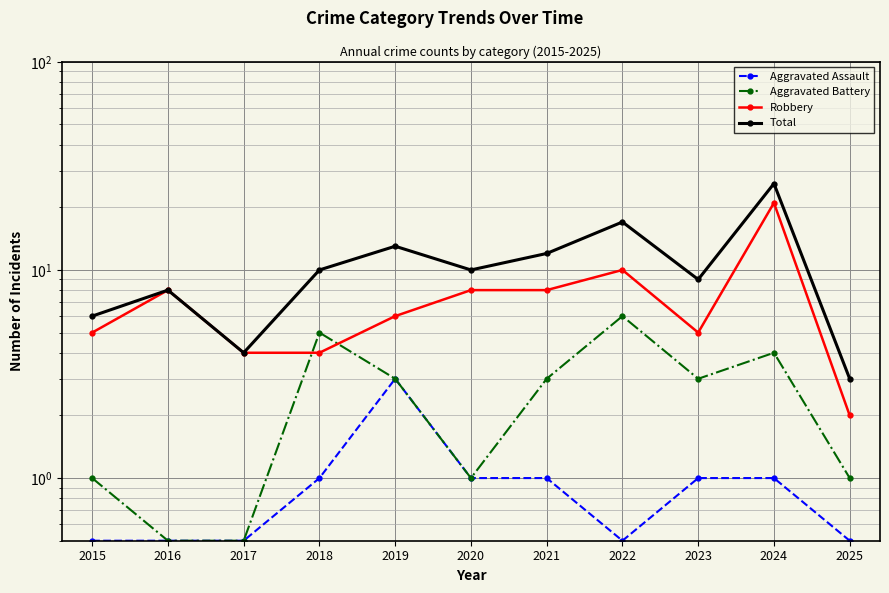

Which has a higher value, 2016 or 2022?

2016